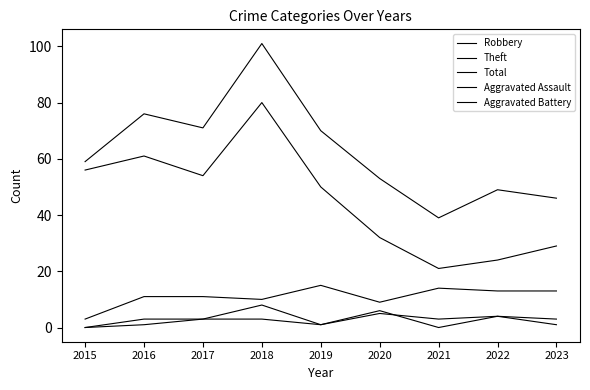

Is it true that Total equals 59 at 2015?

True